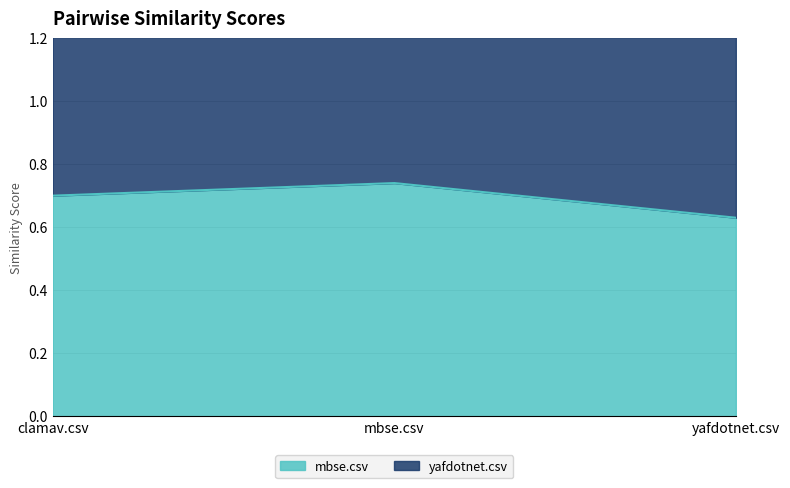

The value at clamav.csv is 0.7. True or false?

True